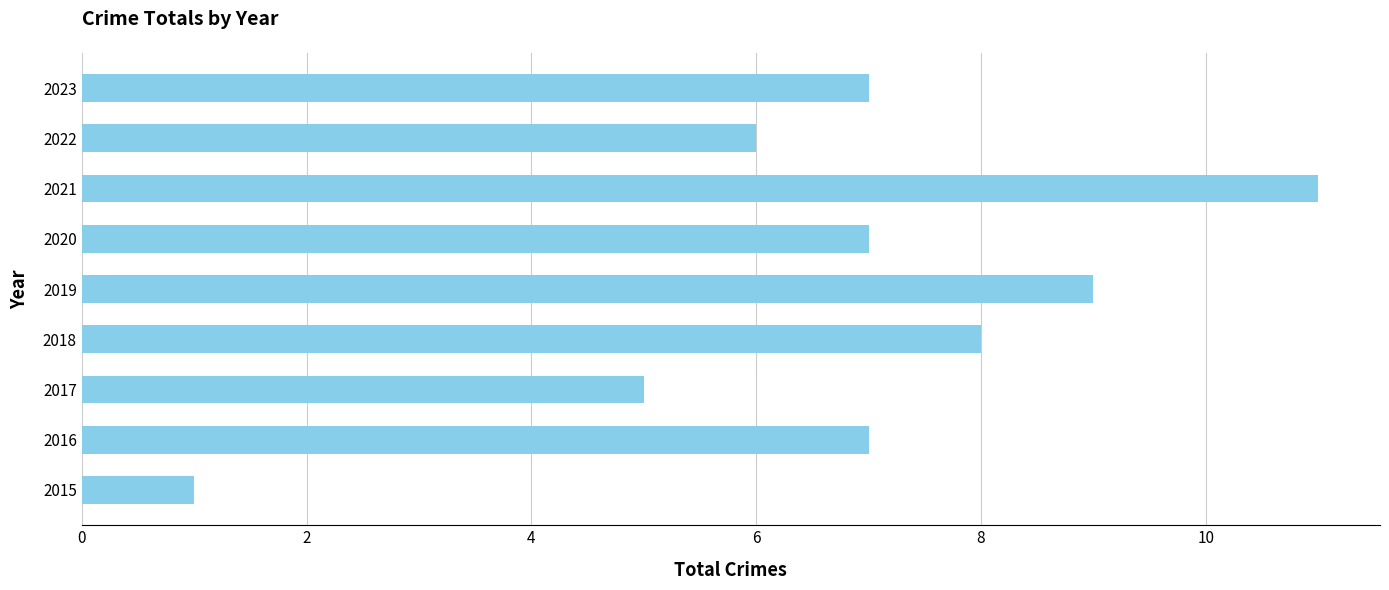

Are the bars grouped side by side (vs. stacked)?

No